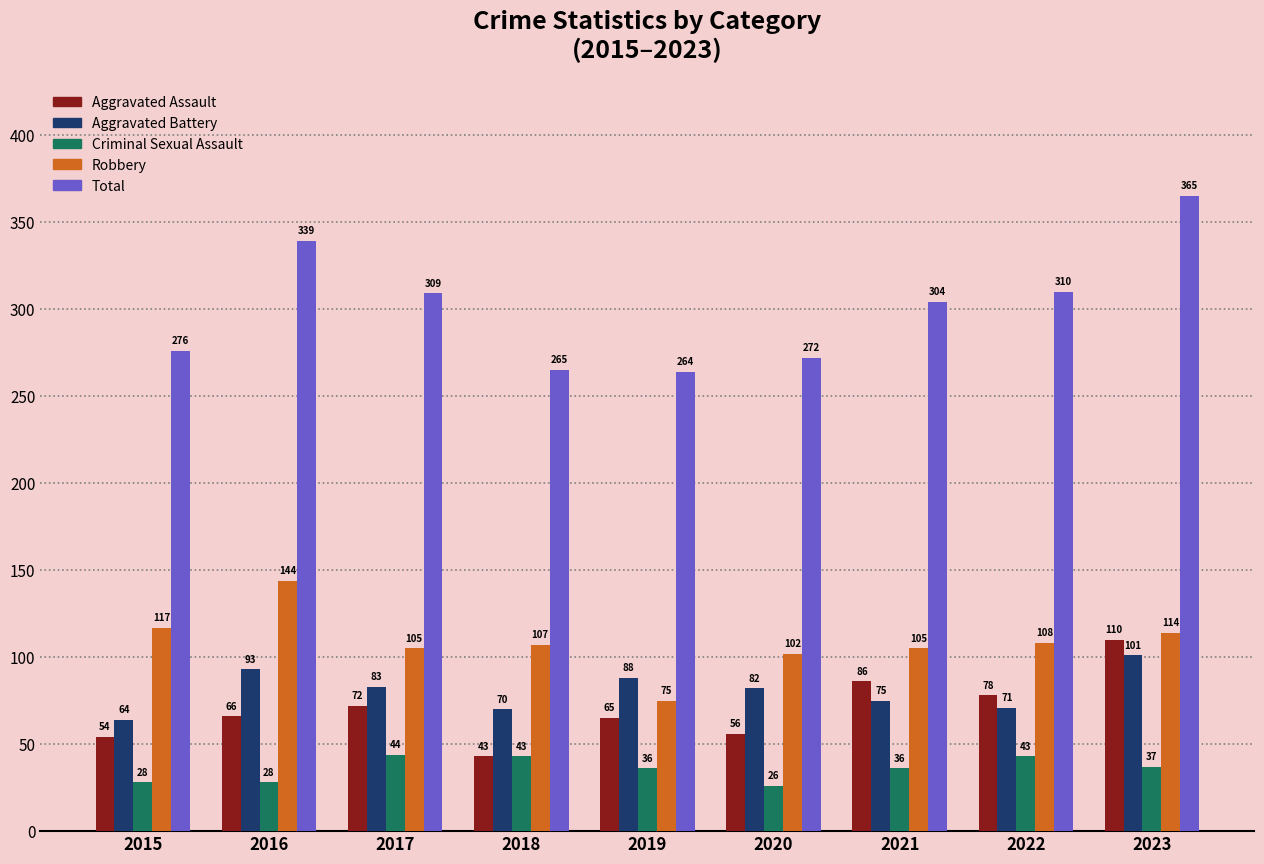

Rank the series at 2022 from lowest to highest value.

Criminal Sexual Assault, Aggravated Battery, Aggravated Assault, Robbery, Total